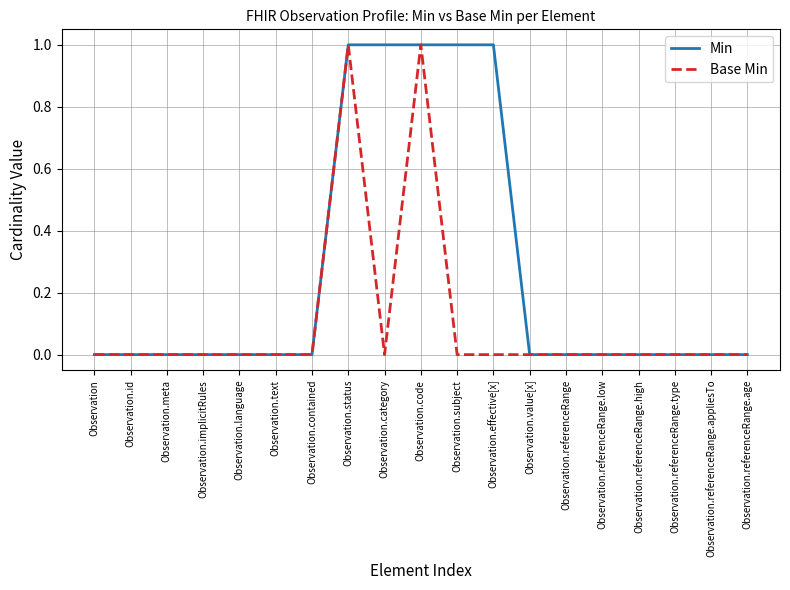

What position from the left is Observation.language?

5